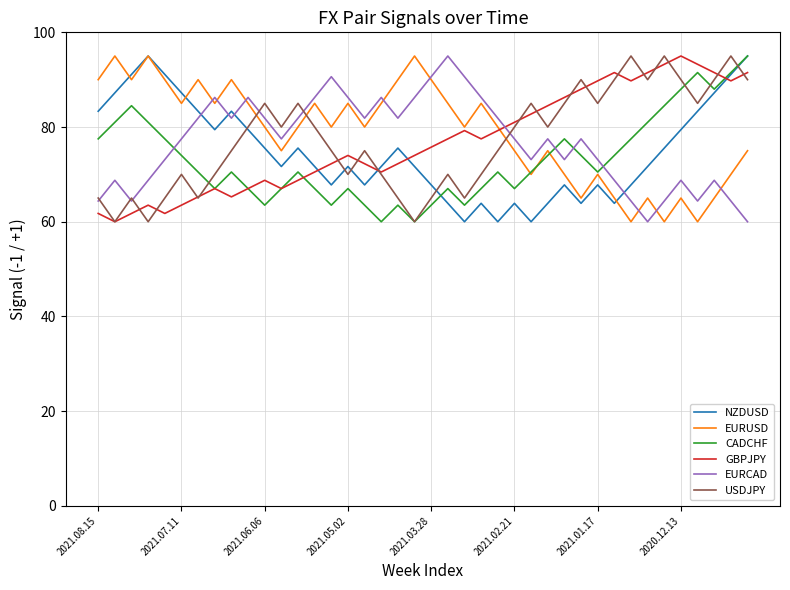

What is the lowest value of the NZDUSD series?

60.0